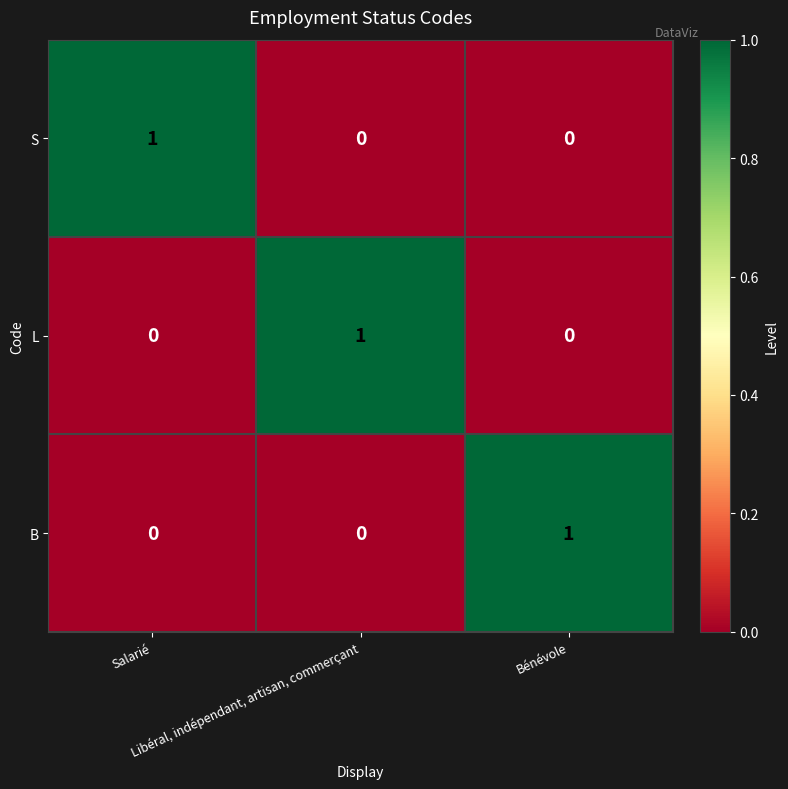

Count the B values in the range 0 to 1.

3